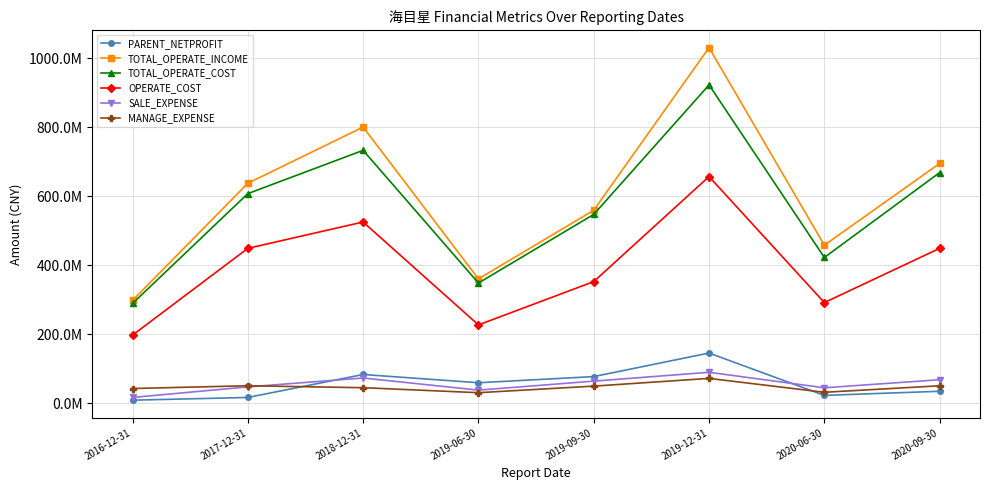

Rank the series by their maximum value, from highest to lowest.

TOTAL_OPERATE_INCOME, TOTAL_OPERATE_COST, OPERATE_COST, PARENT_NETPROFIT, SALE_EXPENSE, MANAGE_EXPENSE